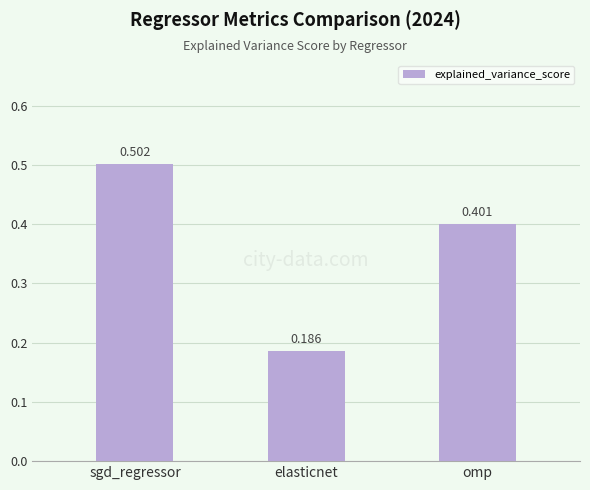

What is the sum of the values at elasticnet and omp?

0.6